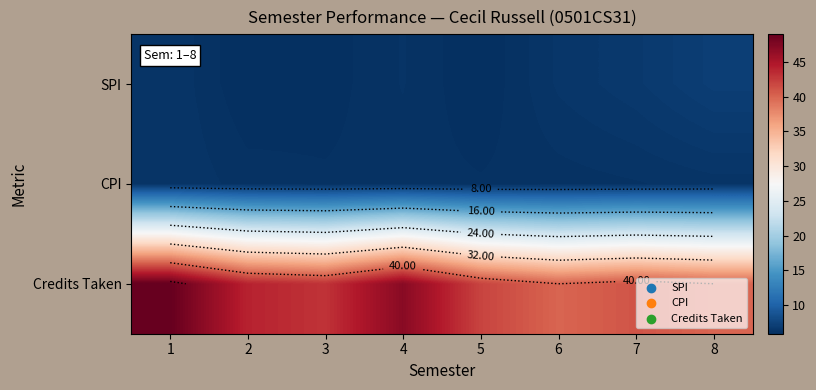

Read the CPI value at 3.

6.1